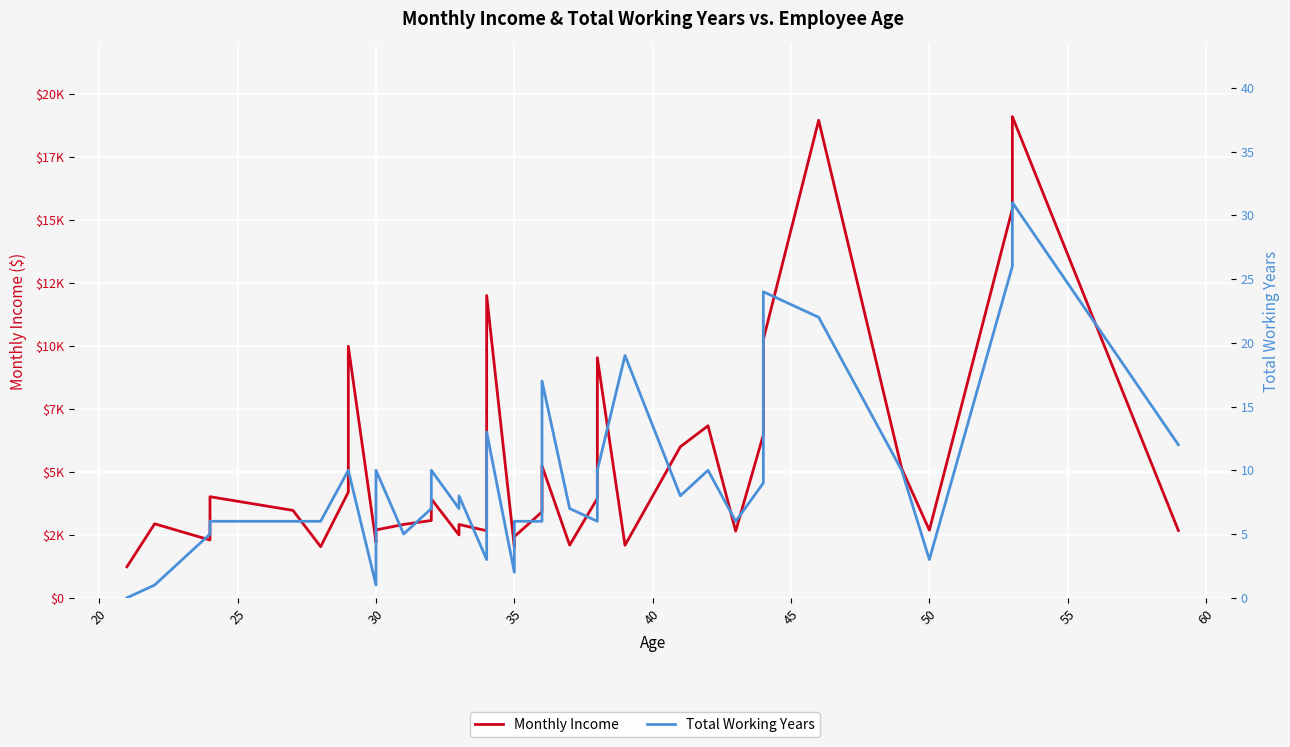

What is the difference between the maximum and minimum values in the Total Working Years series?

31